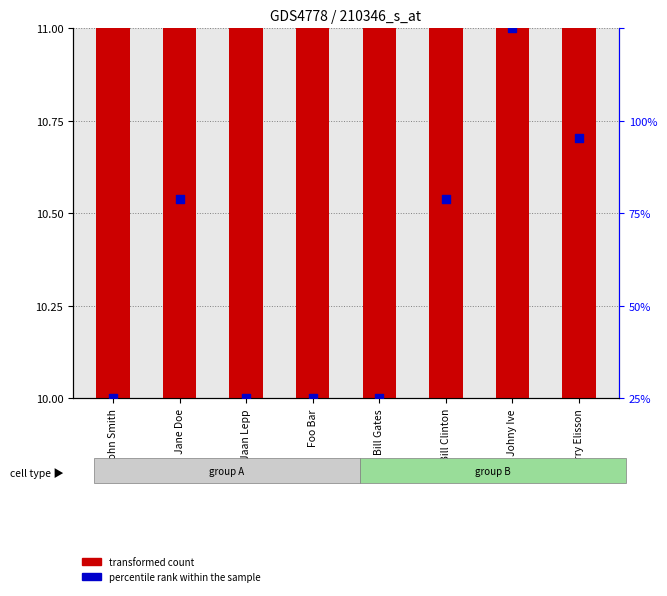

At which category is the sum across all series the highest?

Johny Ive